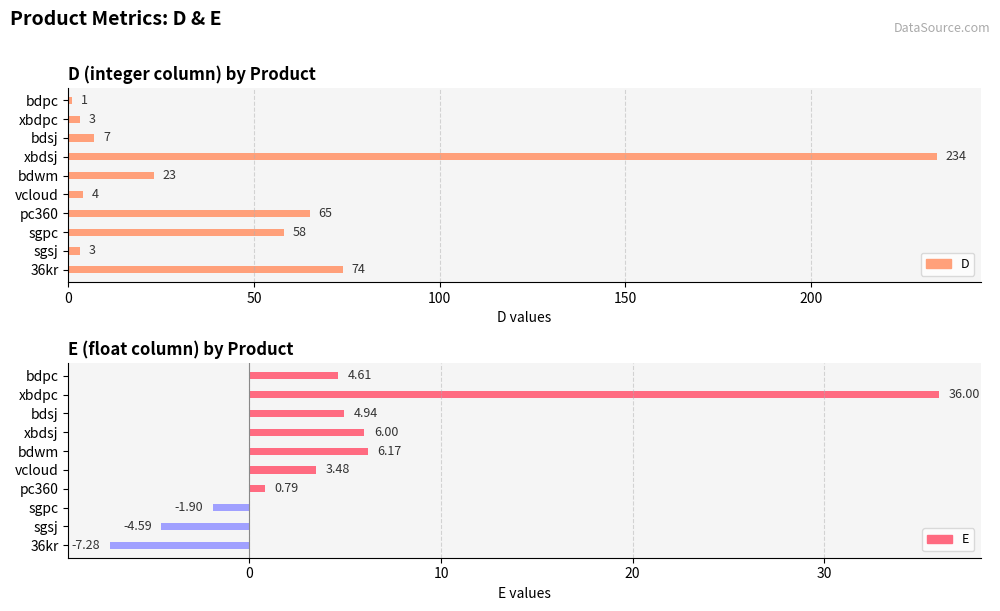

List the series in order of their peak value, lowest first.

E, D